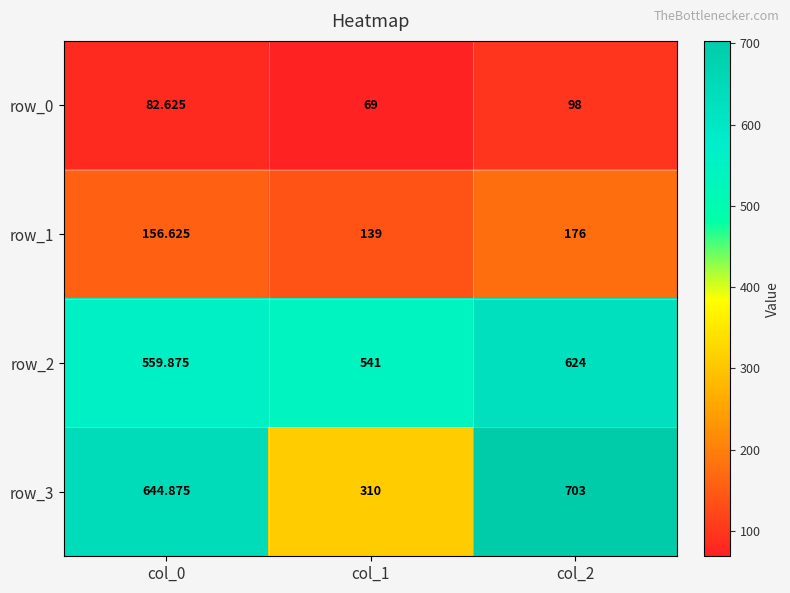

What is the sum of the row_2 values at col_1 and col_0?

1100.9